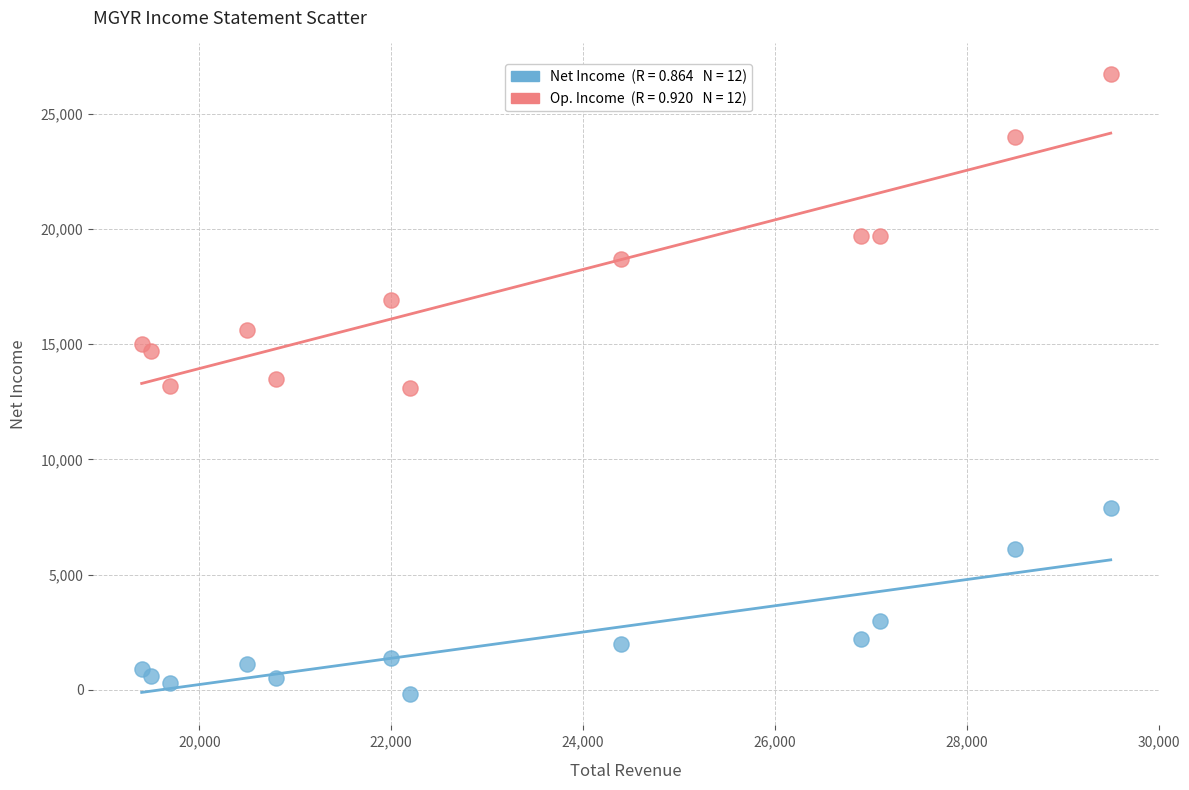

Across all data points, what is the range of X values (max minus min)?

10100